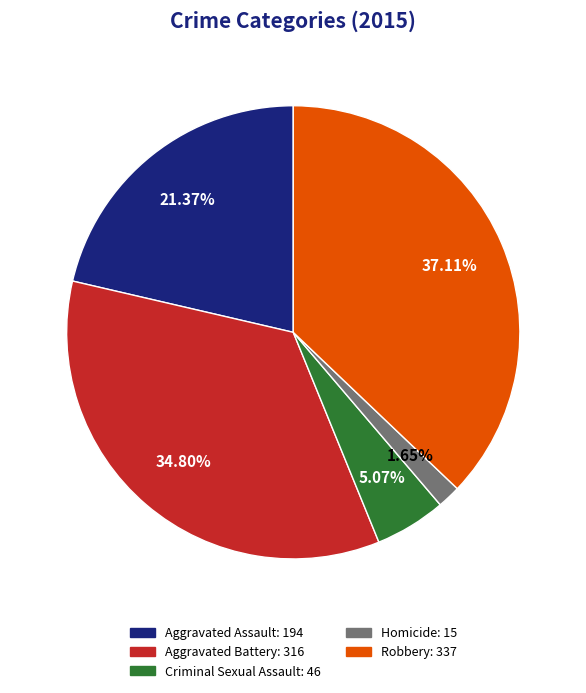

Count the number of slices in the pie.

5